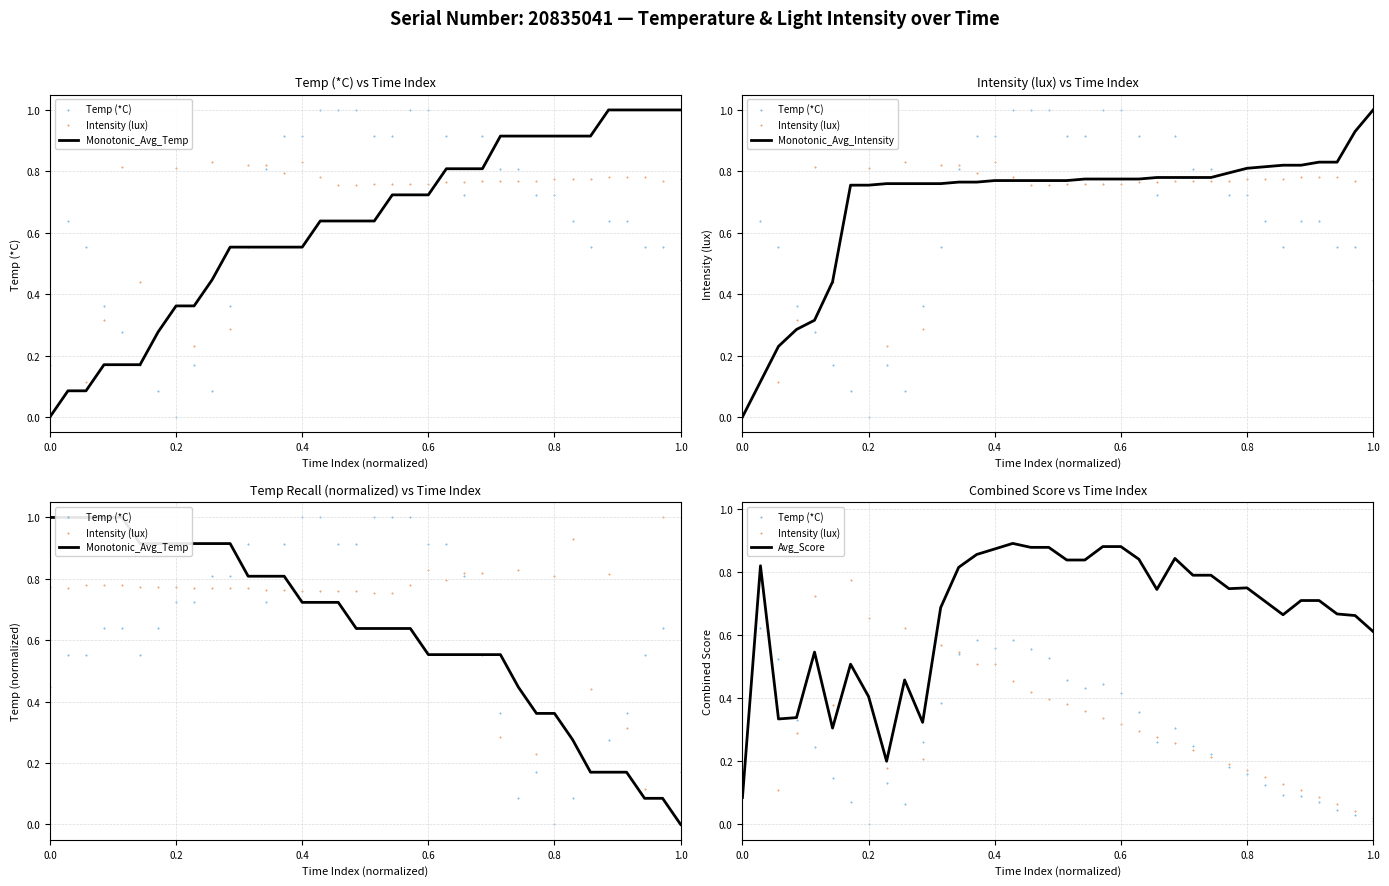

Which series reaches the minimum Y coordinate?

Monotonic_Avg_Temp